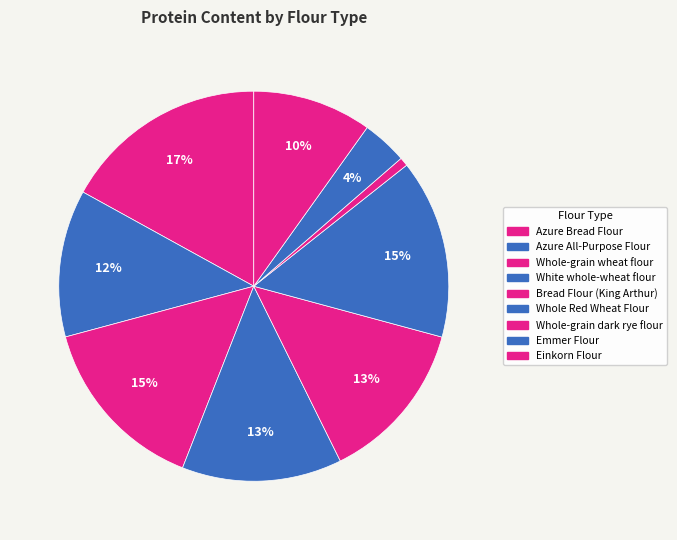

Is there a majority slice in this chart?

No